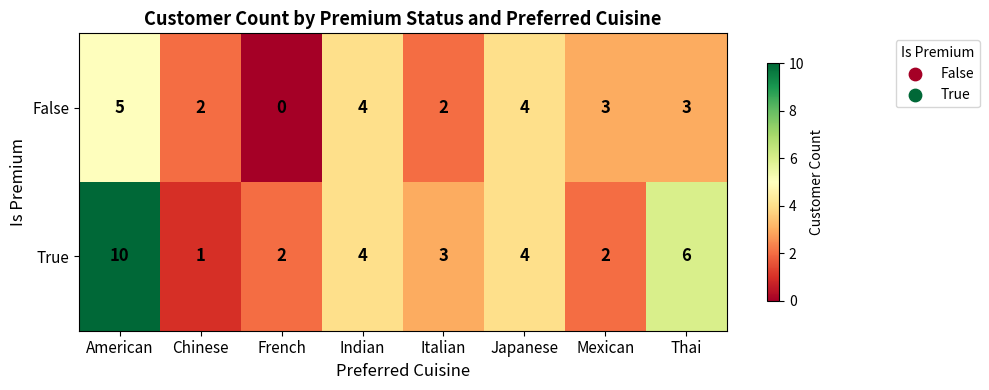

Count the True values in the range 2 to 6.

6